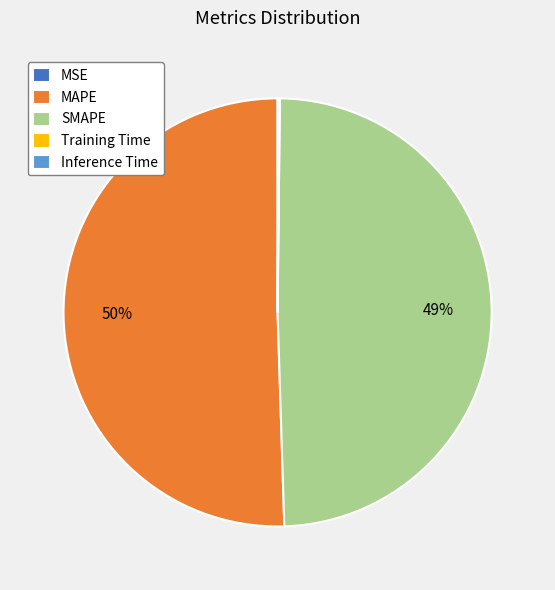

The MAPE slice represents 50% of the pie. True or false?

True